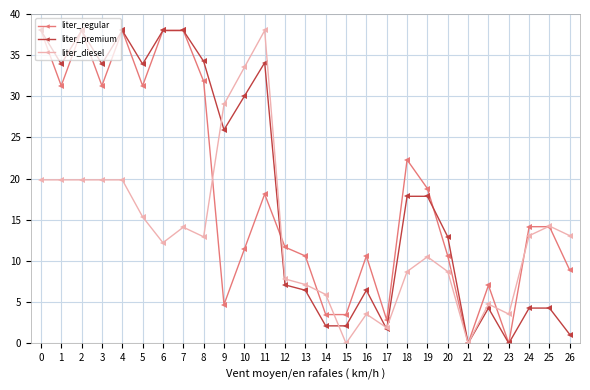

True or false: liter_diesel has a value of 20.0 at 8.

False